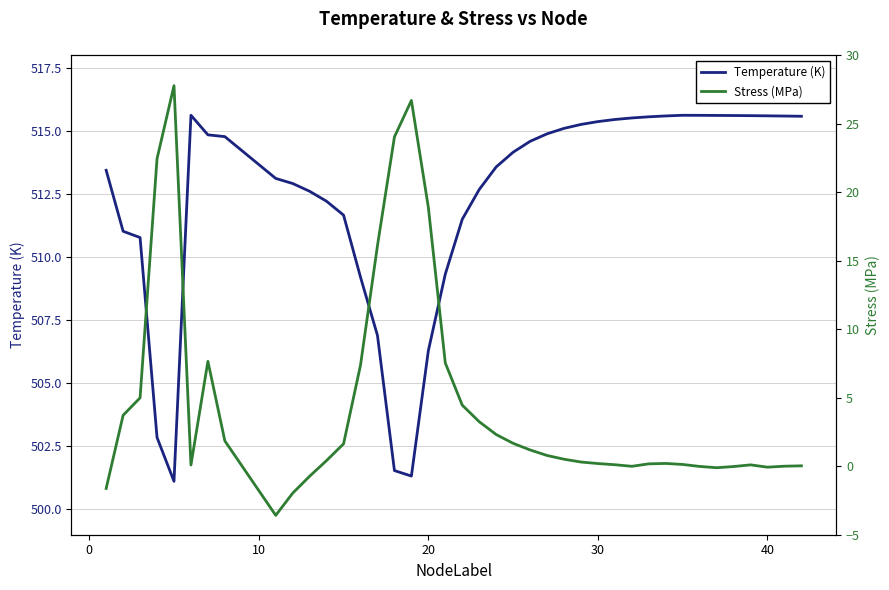

Which series has the largest range (max minus min)?

Stress (MPa)